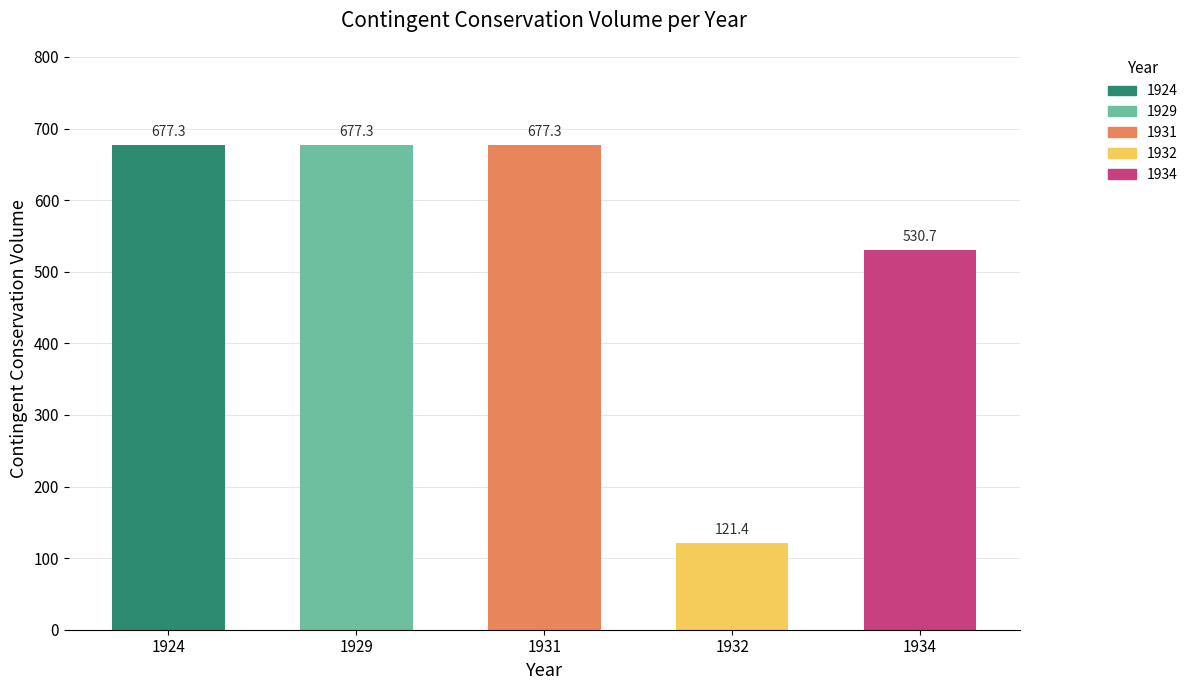

Read the value at 1931.

677.3